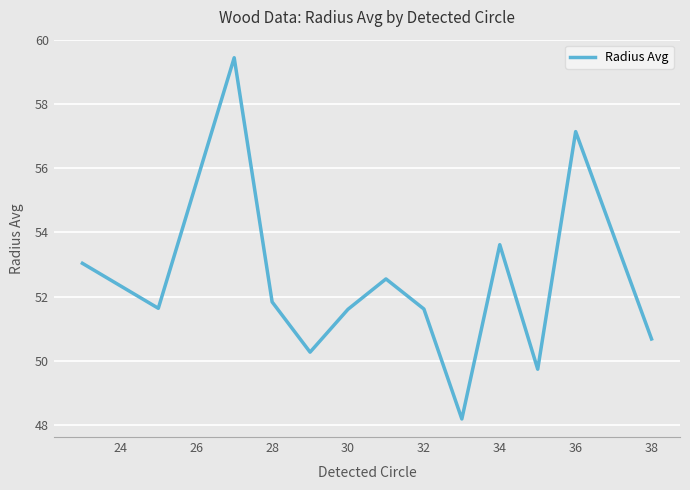

What is the difference between the maximum and minimum values?

11.2